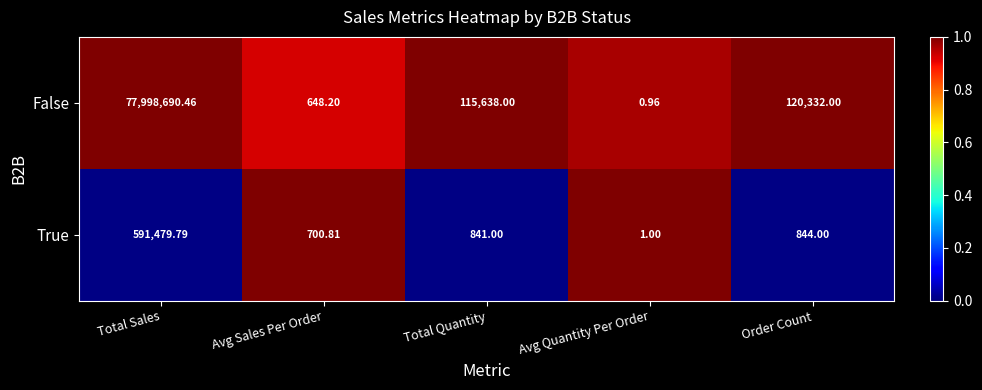

At which category is the sum across all series the highest?

Total Sales